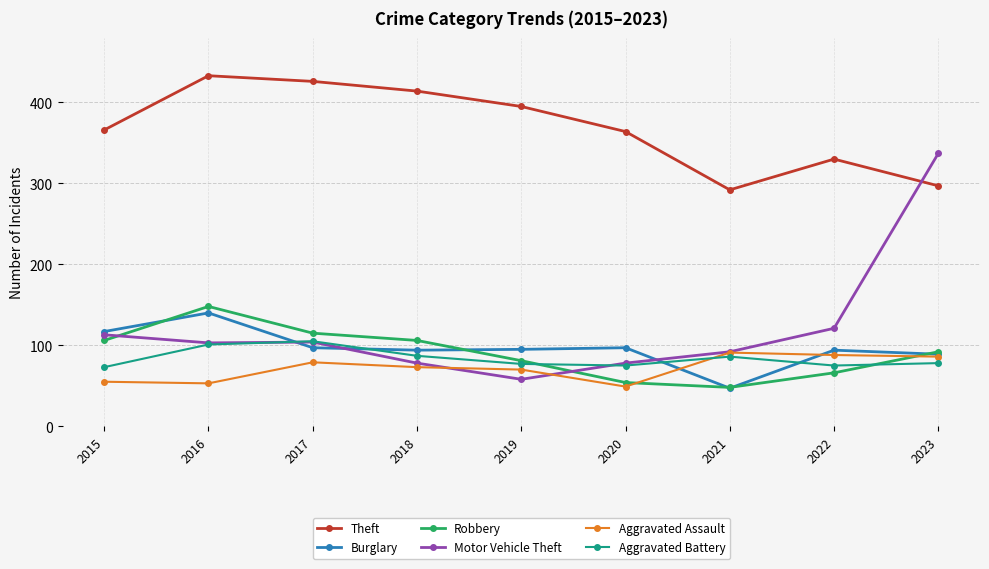

What is the difference between the Robbery values at 2017 and 2022?

49